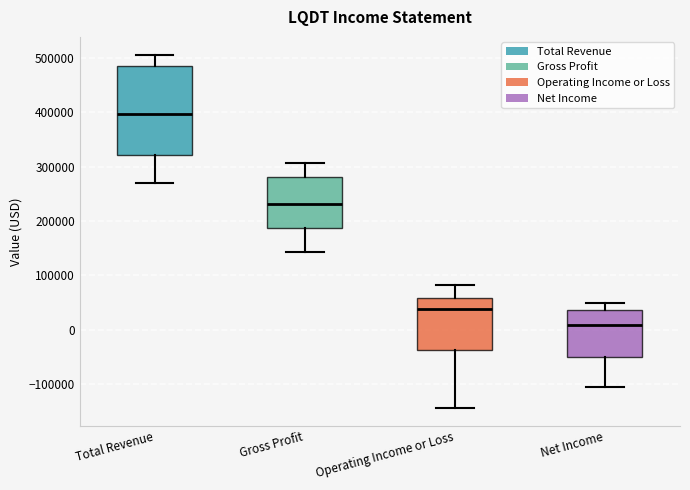

Where does the median line of the box for Operating Income or Loss sit on the y-axis? The values are not printed on the chart, so give them approximately, as read against the axis.

40000